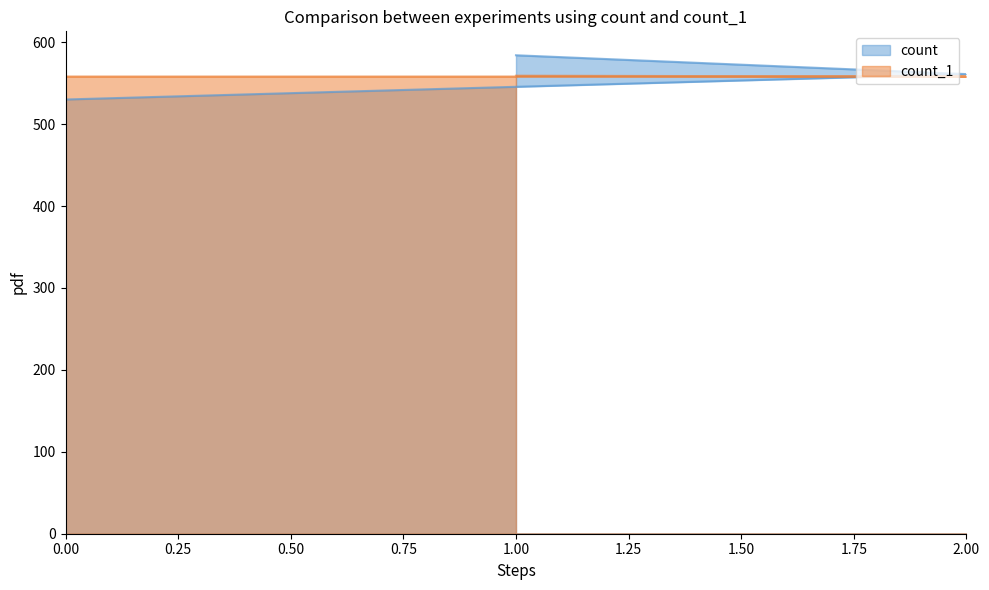

Is it true that count_1 equals 842 at 0?

False